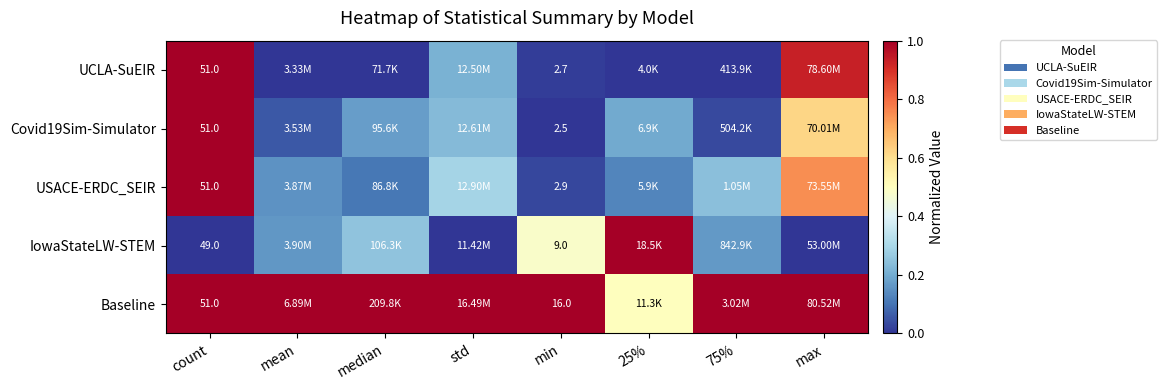

What is the total value across all series at std?

1.7